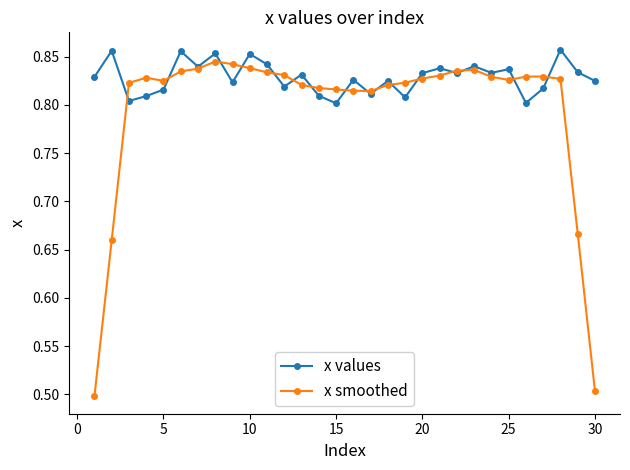

Which series has the widest spread of values?

x smoothed